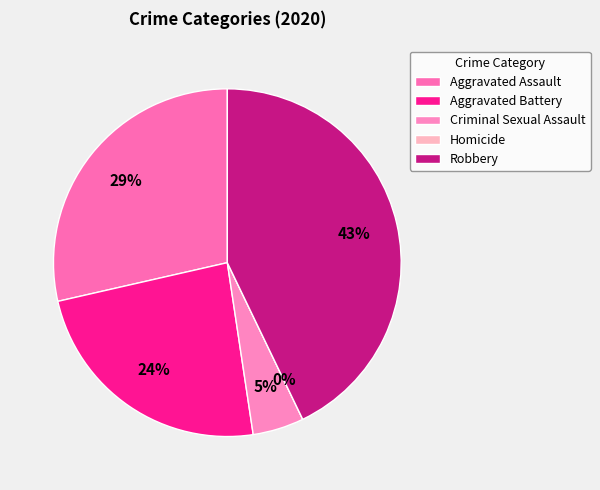

Which has a higher value, Aggravated Assault or Aggravated Battery?

Aggravated Assault